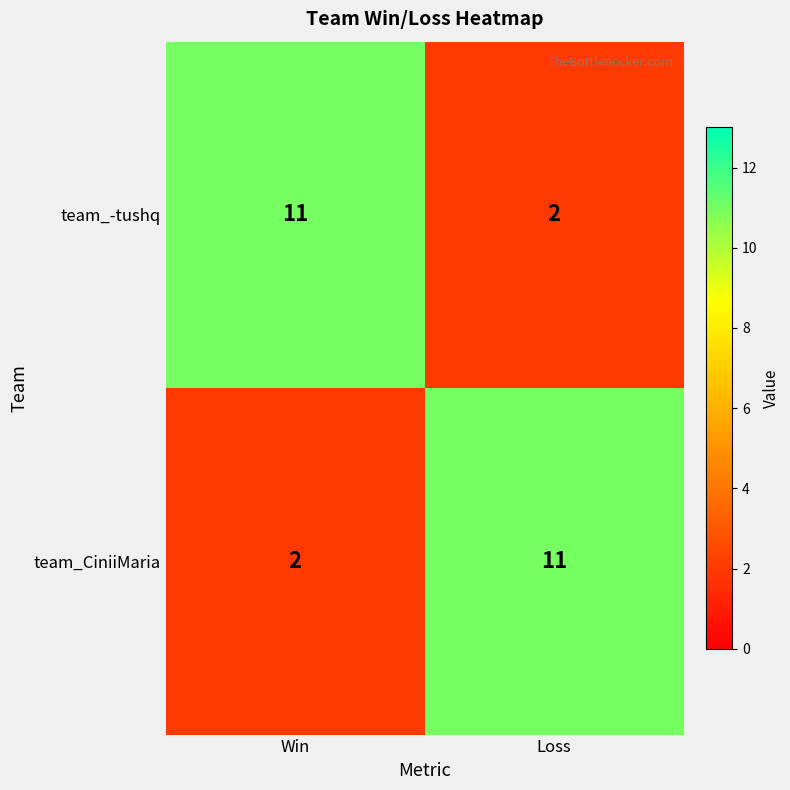

Reading left to right, list all the values displayed in this chart.

team_-tushq: Win=11	Loss=2
team_CiniiMaria: Win=2	Loss=11